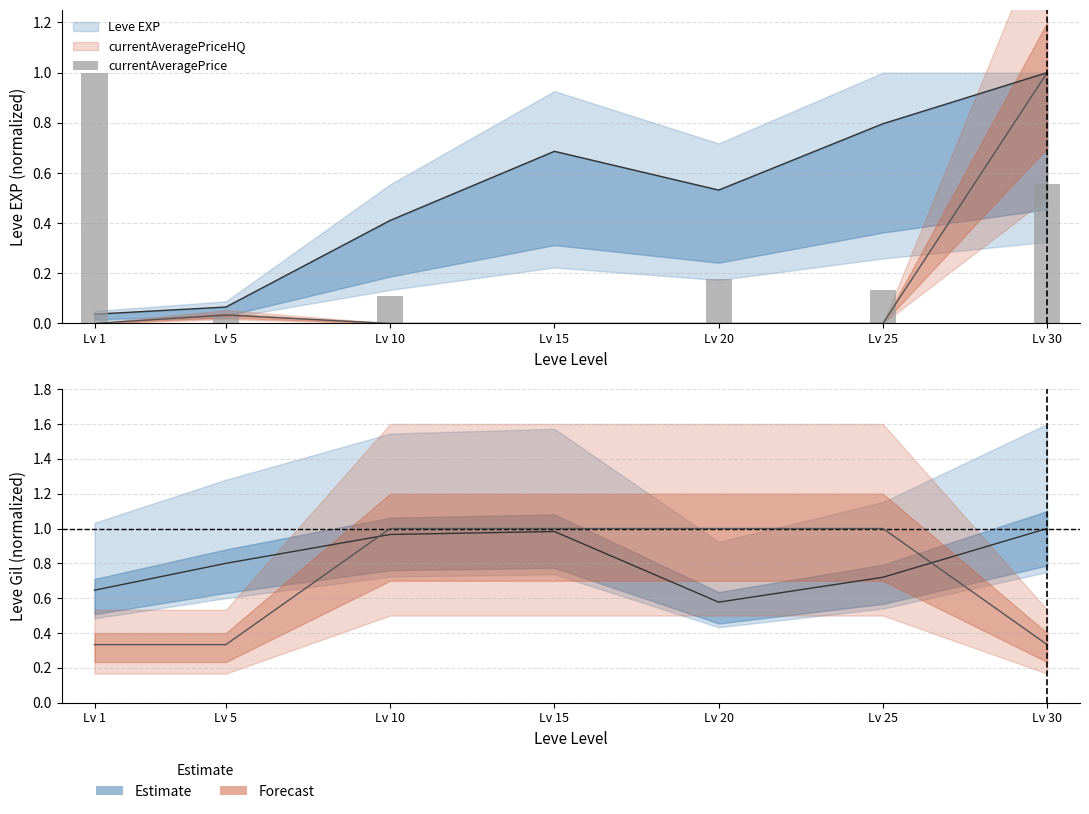

What is the difference between the values at Lv 10 and Lv 30?

0.4